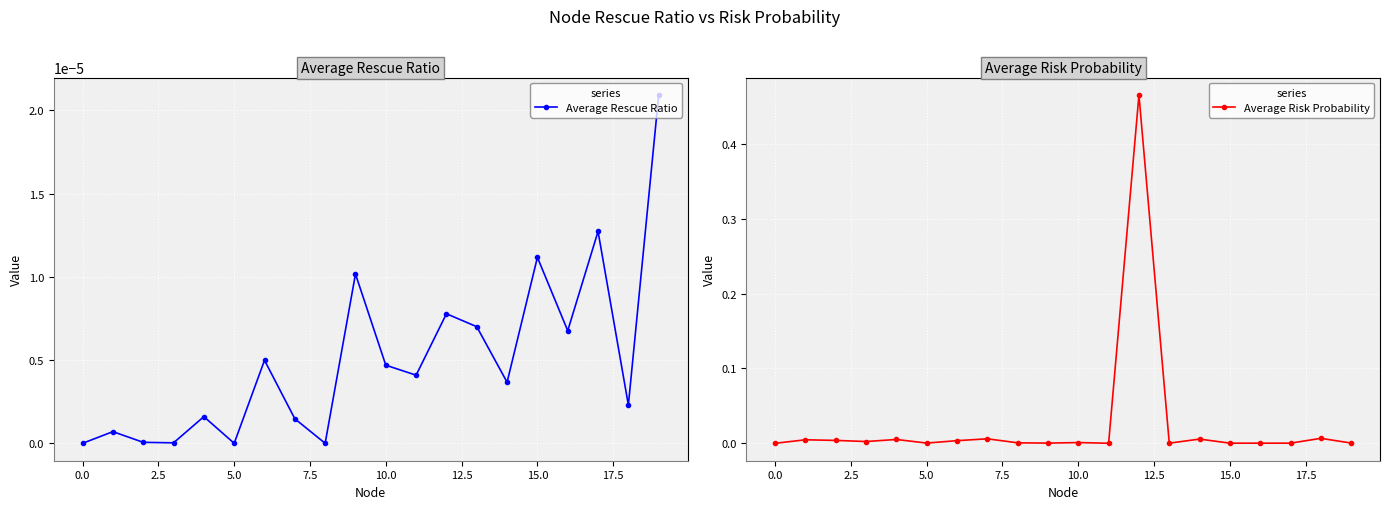

Which series changed the most between 0.0 and 17.5?

Average Risk Probability